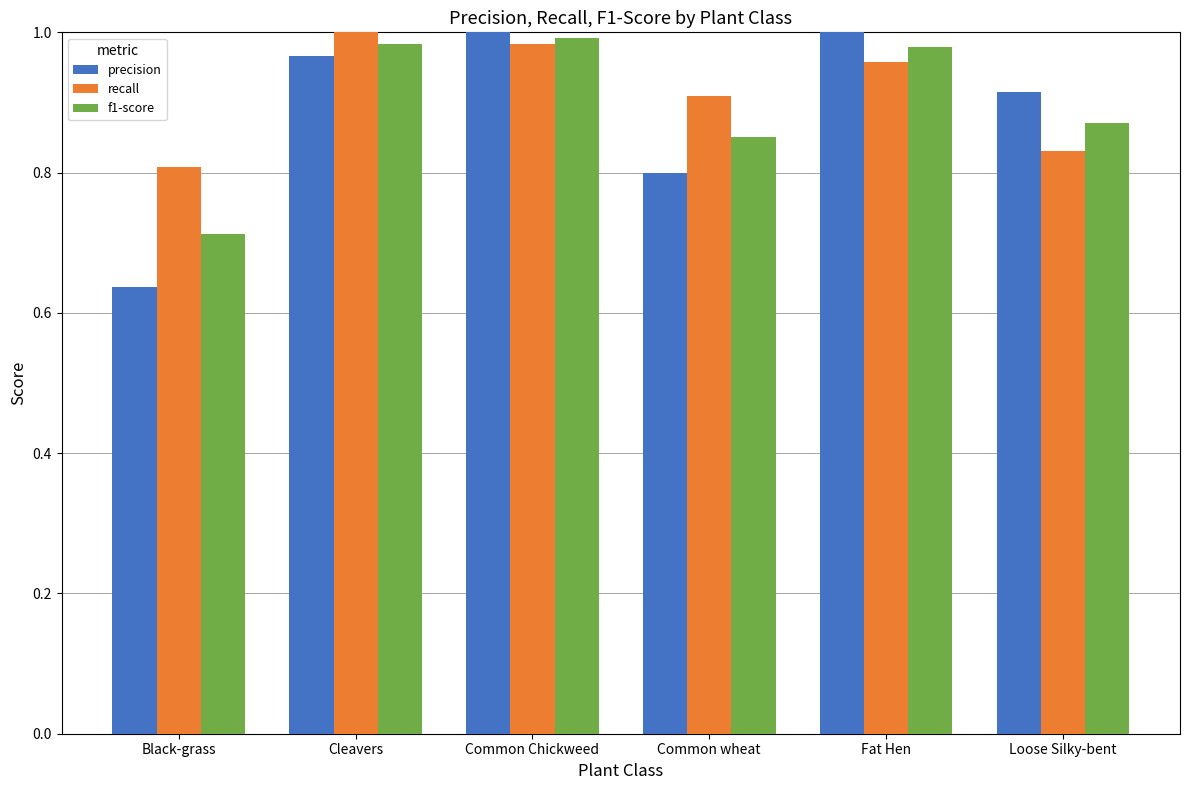

Where is recall nearest to the value 0?

Black-grass